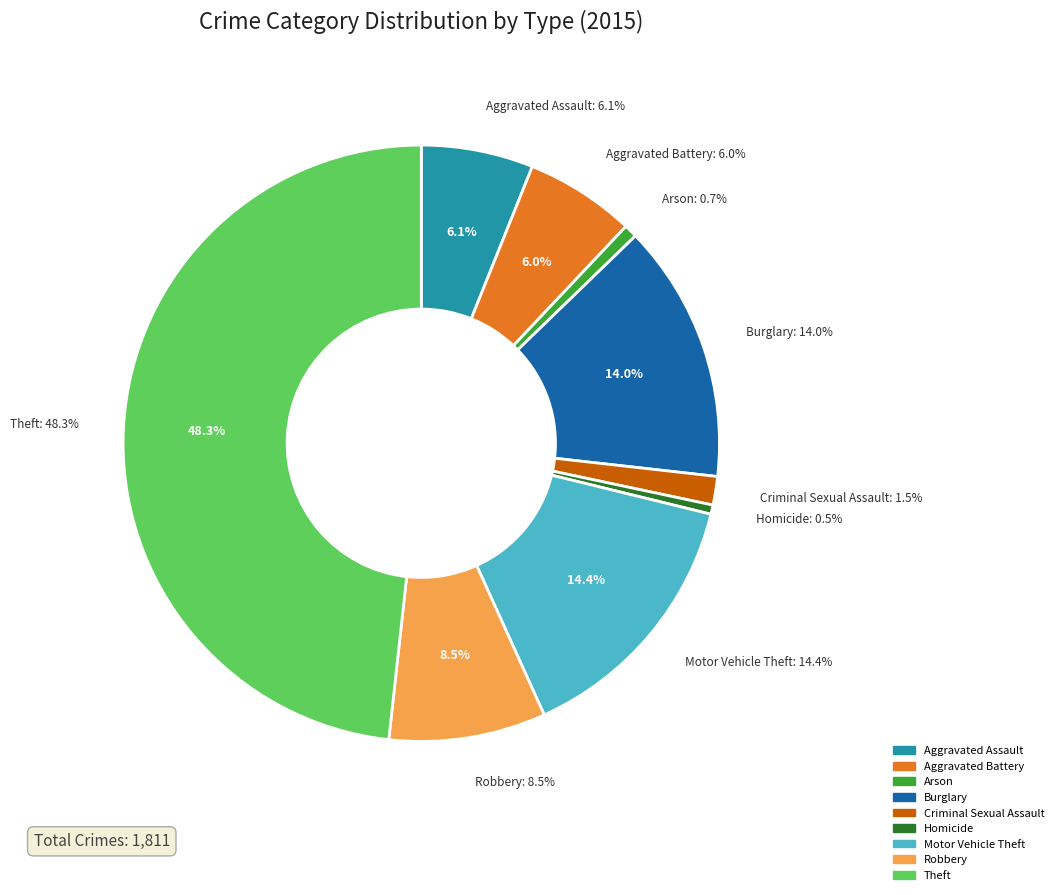

How much of the chart is everything except Arson?

99.3%